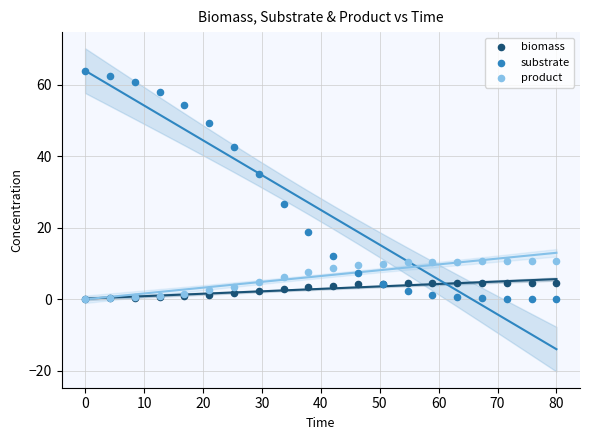

Which series reaches the maximum Y coordinate?

substrate